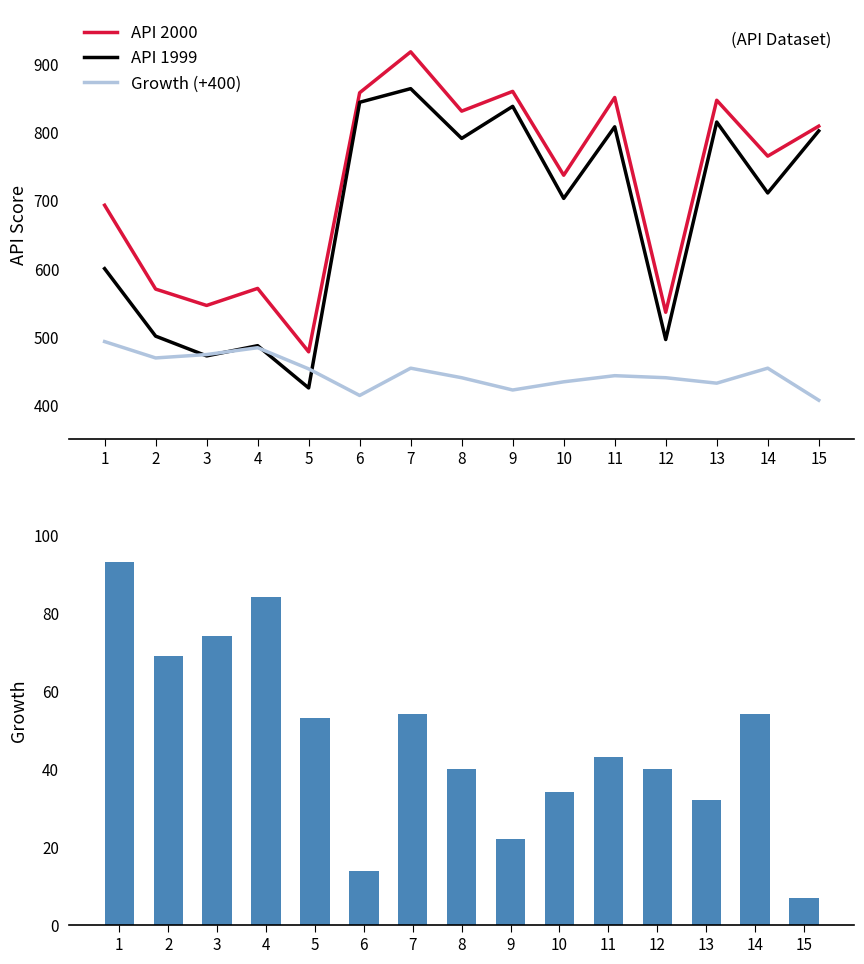

True or false: Growth has a value of 54 at 14.

True